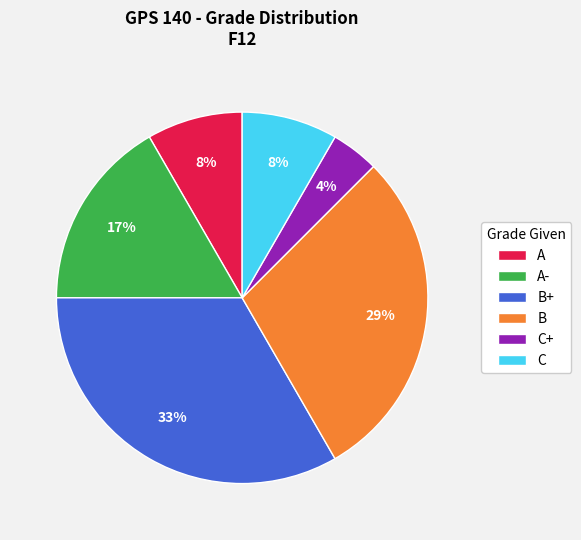

The C slice represents 8% of the pie. True or false?

True